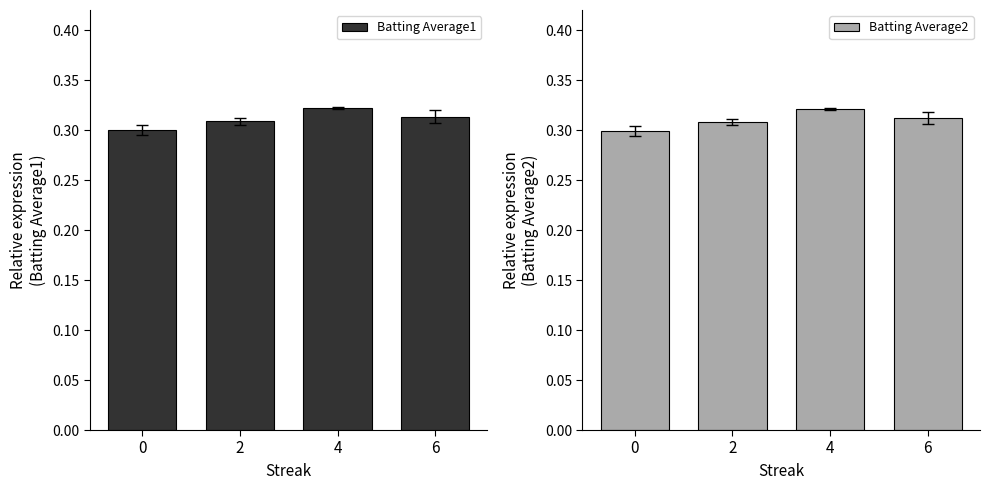

Count the Batting Average1 values in the range 0 to 1.

4